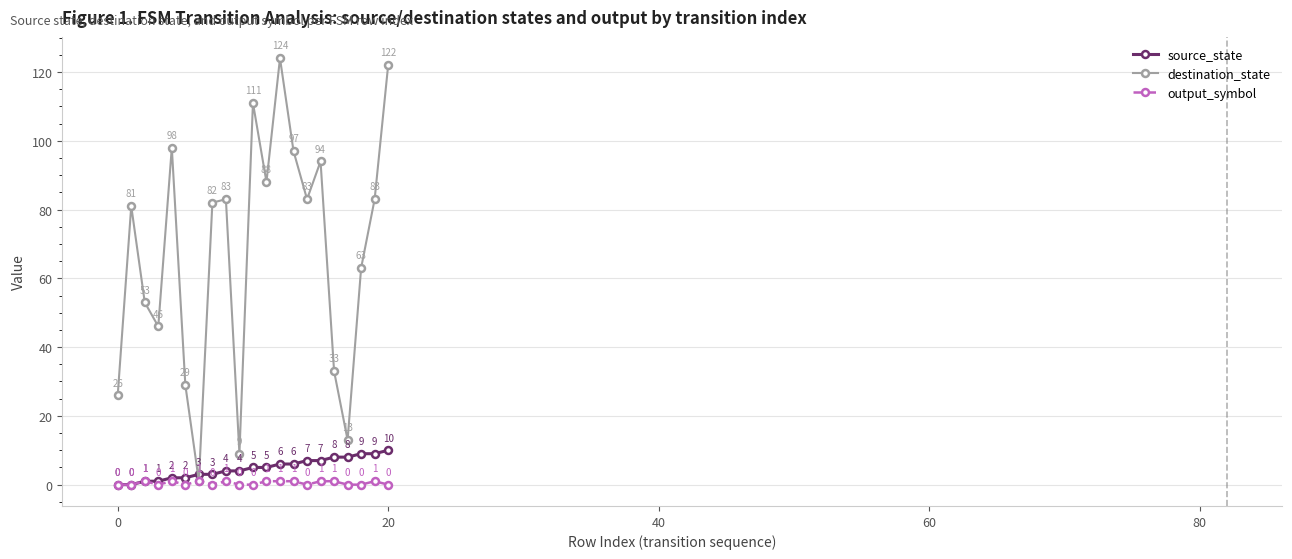

How many values in the destination_state series are below 82?

10